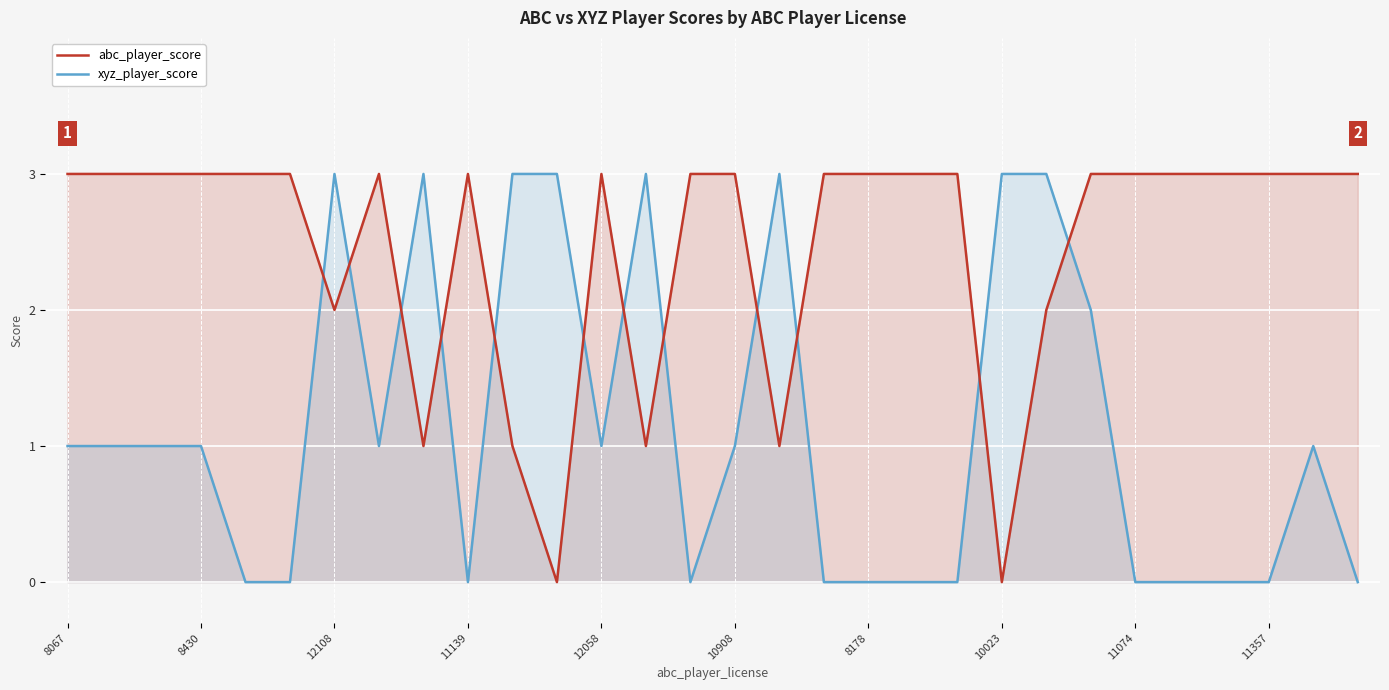

True or false: abc_player_score and xyz_player_score intersect in this chart.

True